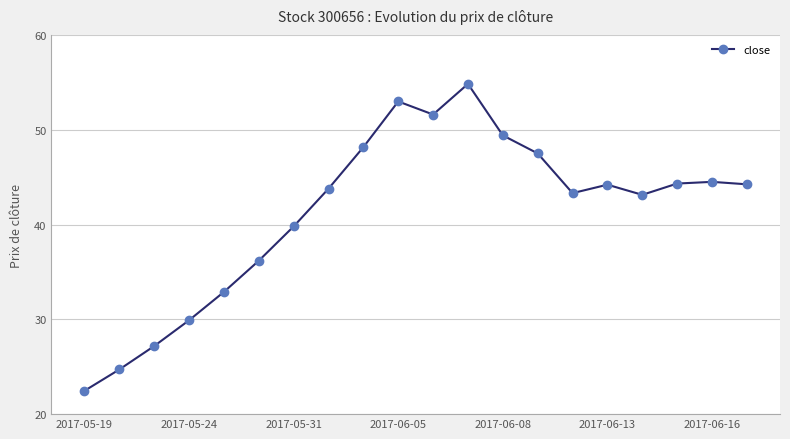

True or false: the data has more than 0 interior local peaks.

True